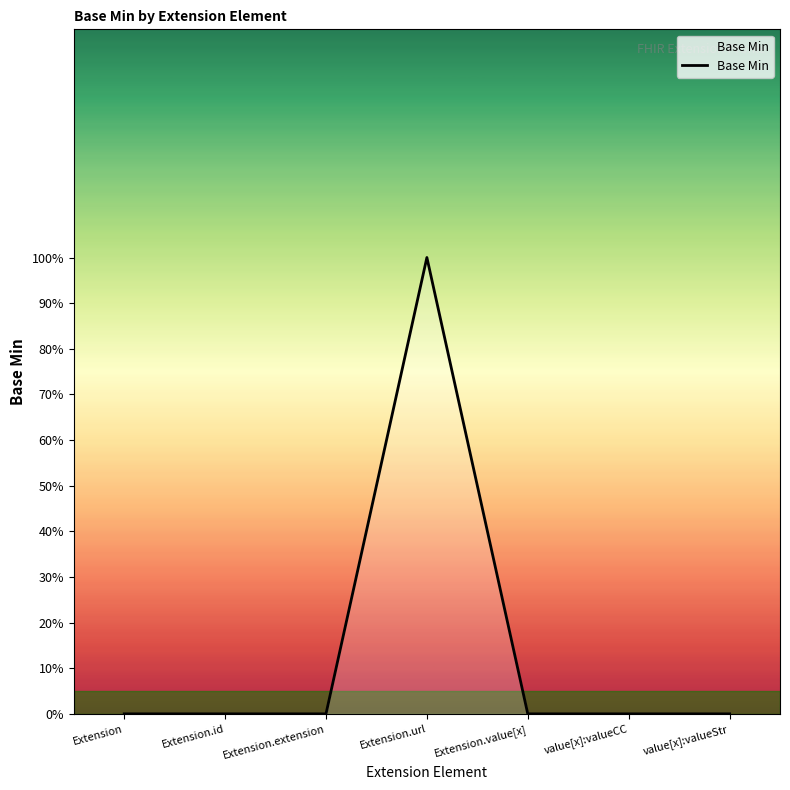

What position from the right is Extension?

7